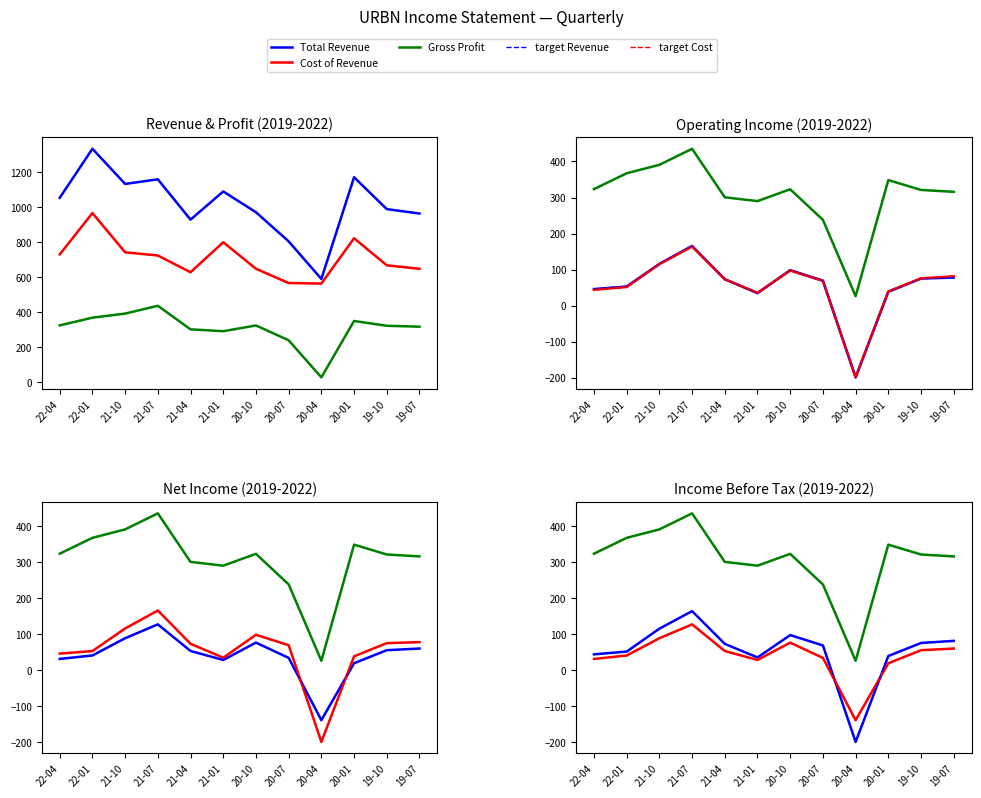

List the series in order of their peak value, lowest first.

Net Income, Income Before Tax, Operating Income or Loss, Gross Profit, Cost of Revenue, Total Revenue